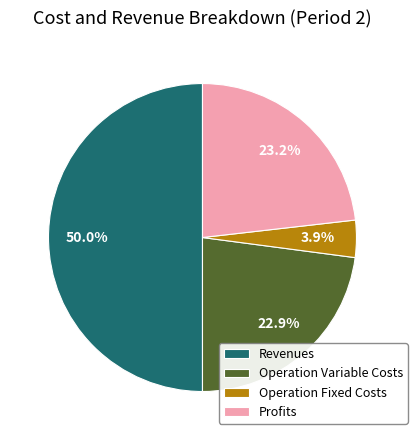

What percentage do Revenues and Operation Variable Costs together represent?

72.9%